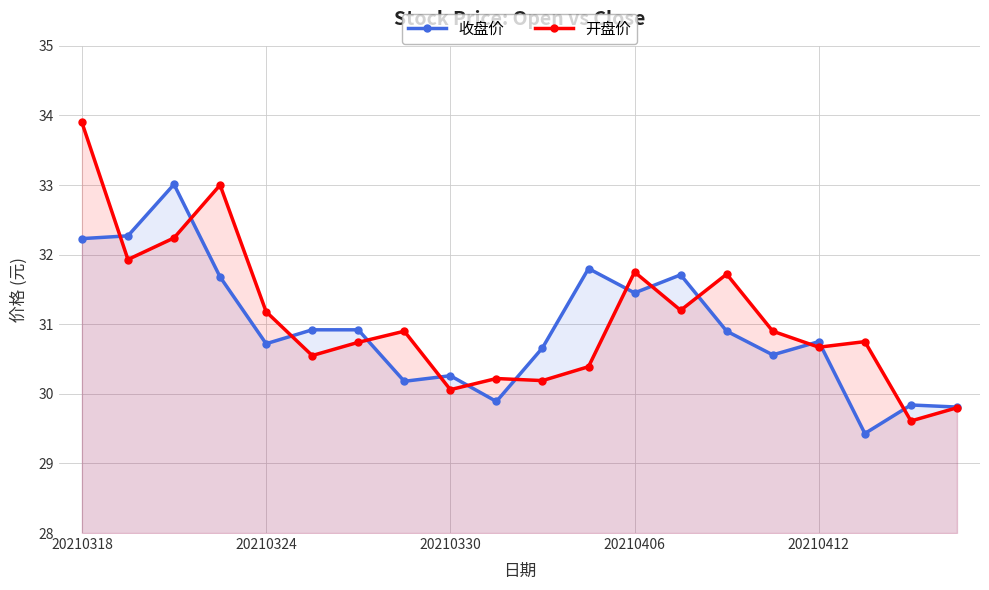

How many intersections are there between 开盘价 and 收盘价?

13